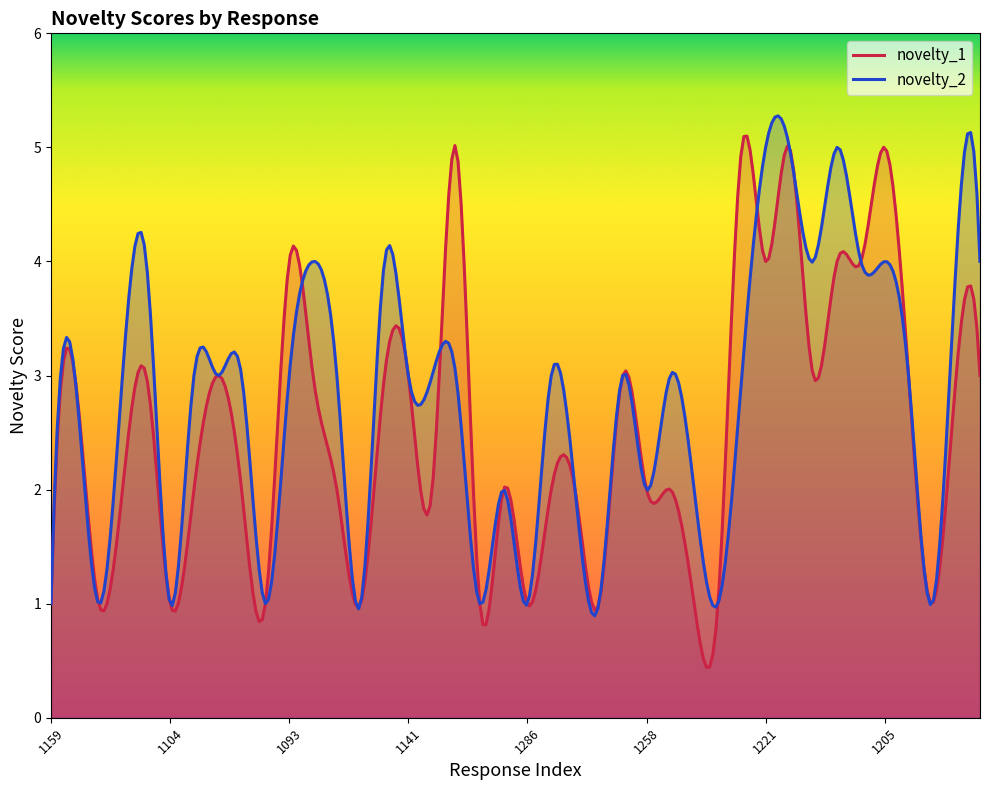

List the series in order of their overall mean, lowest first.

novelty_1, novelty_2